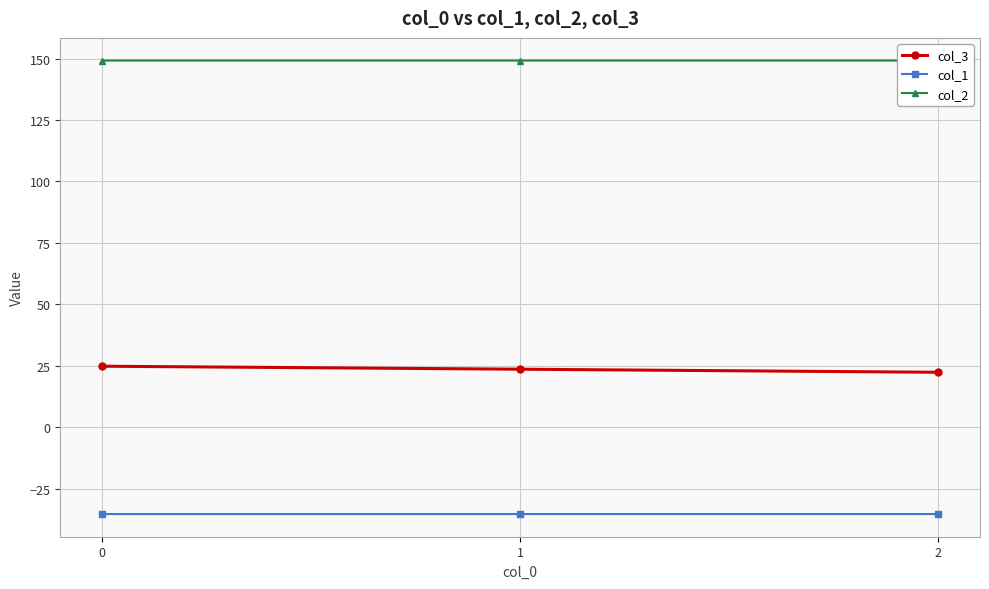

What is the greatest value displayed?

149.2